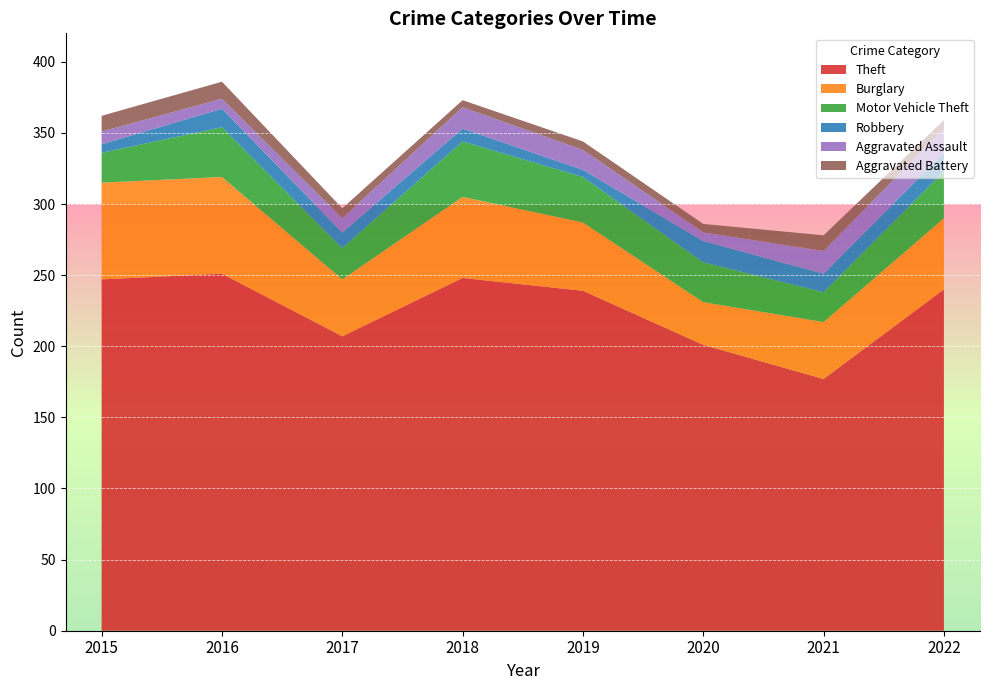

Reading left to right, transcribe all the data shown in this chart.

Theft: 2015=247	2016=251	2017=207	2018=248	2019=239	2020=201	2021=177	2022=240
Burglary: 2015=68	2016=68	2017=40	2018=57	2019=48	2020=30	2021=40	2022=50
Motor Vehicle Theft: 2015=21	2016=35	2017=22	2018=39	2019=32	2020=28	2021=21	2022=33
Robbery: 2015=6	2016=13	2017=11	2018=9	2019=5	2020=15	2021=13	2022=13
Aggravated Assault: 2015=9	2016=7	2017=10	2018=15	2019=14	2020=6	2021=16	2022=17
Aggravated Battery: 2015=11	2016=12	2017=7	2018=5	2019=6	2020=6	2021=11	2022=6